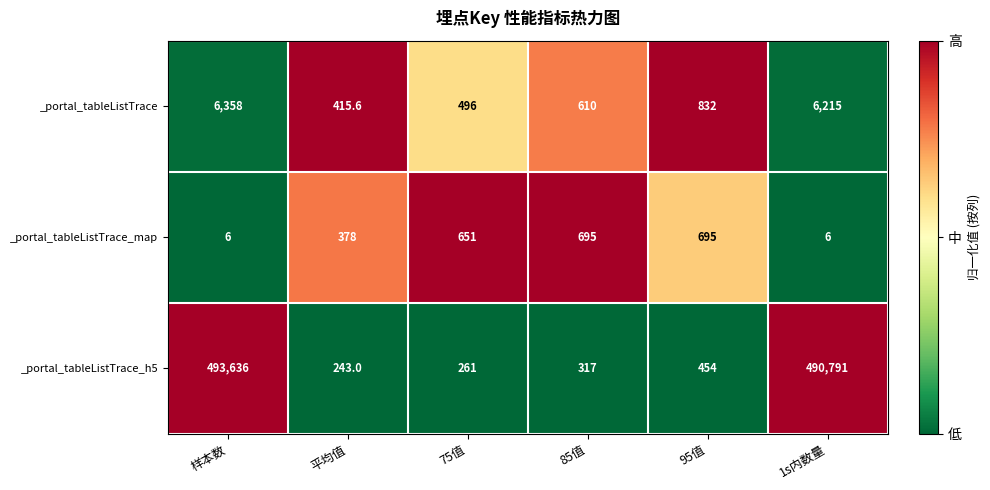

Is it true that _portal_tableListTrace equals 6358.0 at 样本数?

True